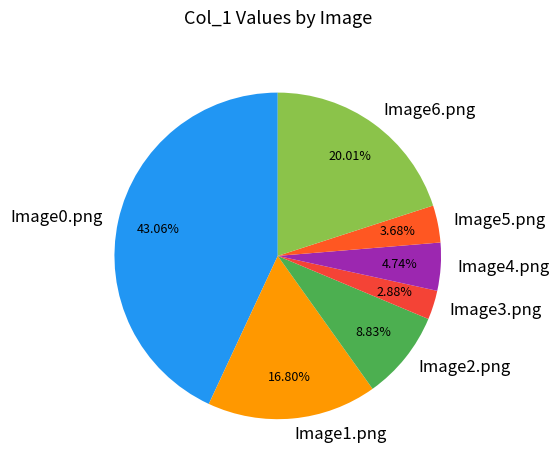

What percentage is the Image5.png slice, to the nearest percent?

4%